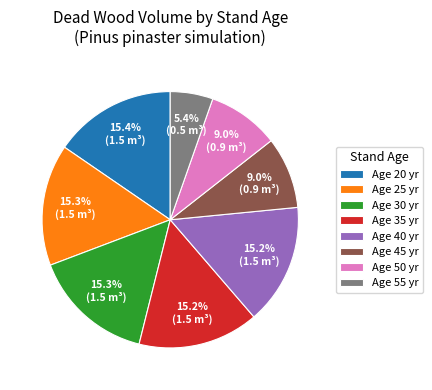

To the nearest percent, what is the difference between the largest and smallest slice percentages?

10%